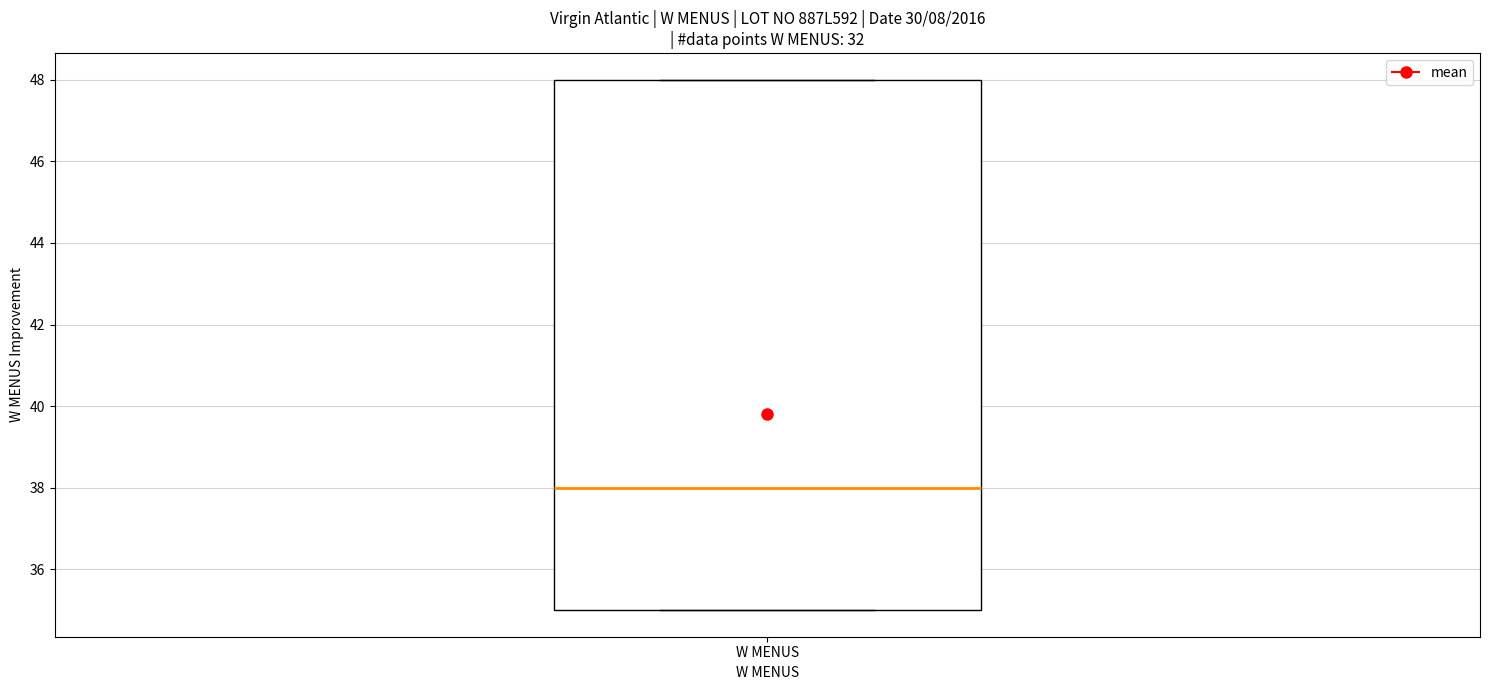

Read this box plot against the y-axis: the position of the median line, the range covered by the box, and the ends of both whiskers. The values are not printed on the chart, so give them approximately, as read against the axis.

median 38, box 35 to 48, whiskers 35 to 48